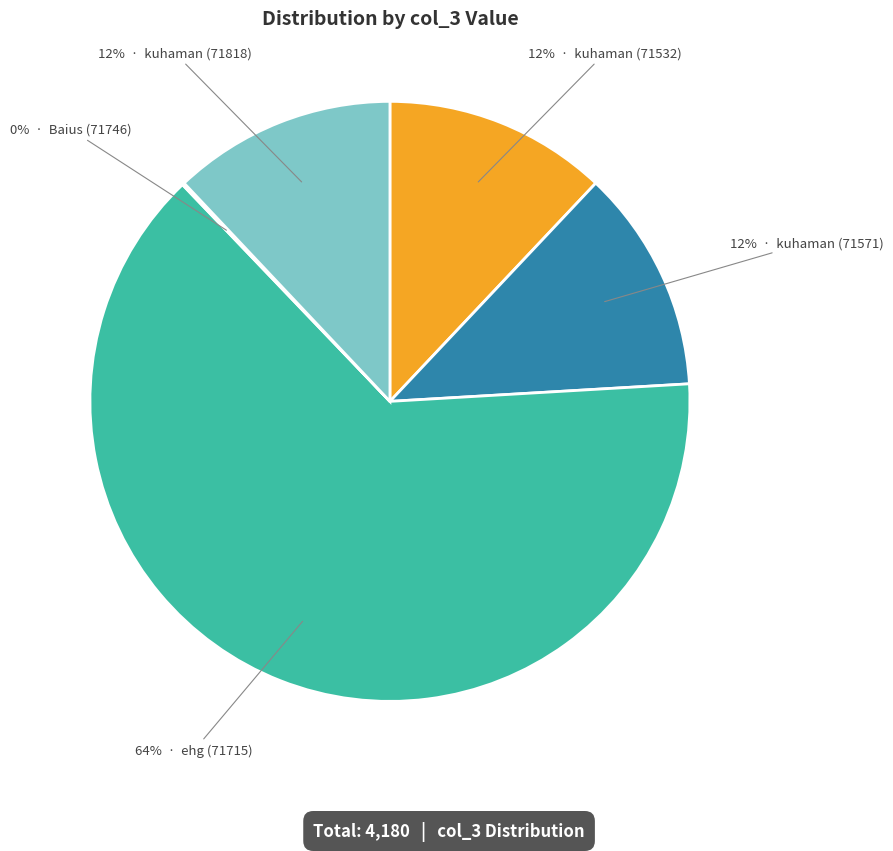

Is there any slice that represents more than half of the pie?

Yes